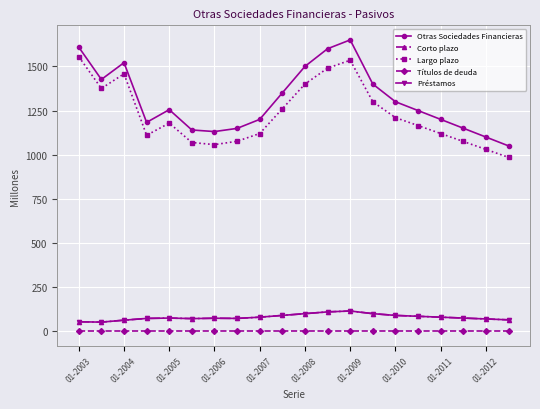

List the labels in order of Otras Sociedades Financieras value, smallest first.

19, 18, 01-2009, 01-2008, 01-2010, 17, 01-2006, 01-2011, 16, 15, 01-2007, 14, 01-2012, 13, 01-2004, 10, 01-2005, 11, 01-2003, 12